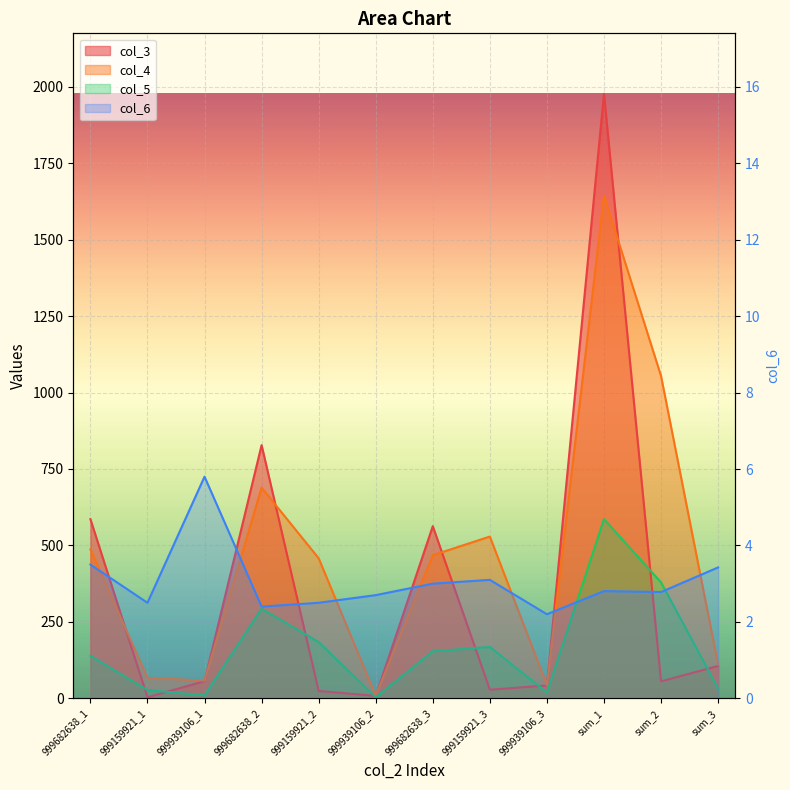

How many interior local valleys does the col_4 series have?

3